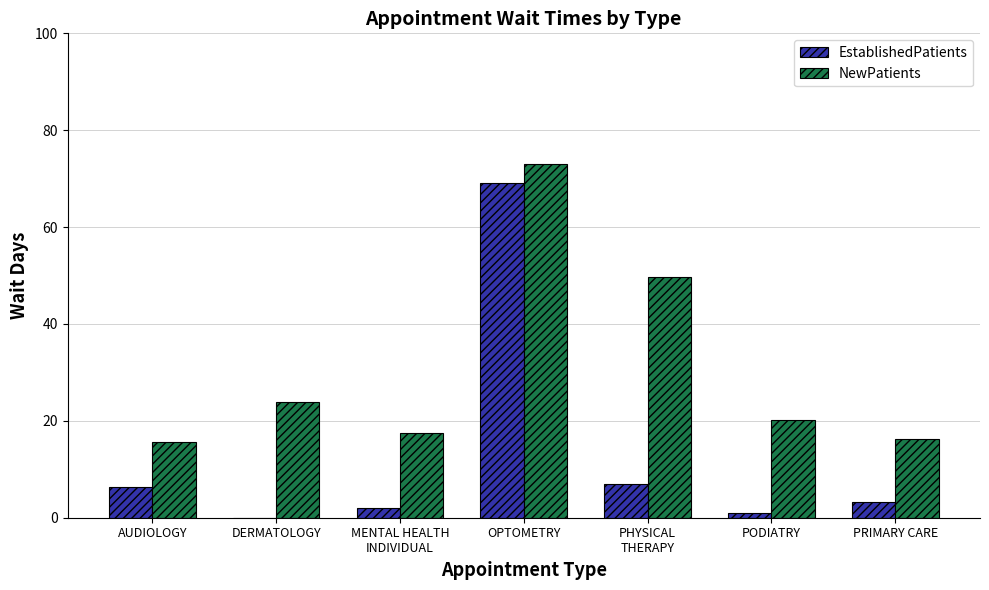

Which category has the highest value across all series?

OPTOMETRY